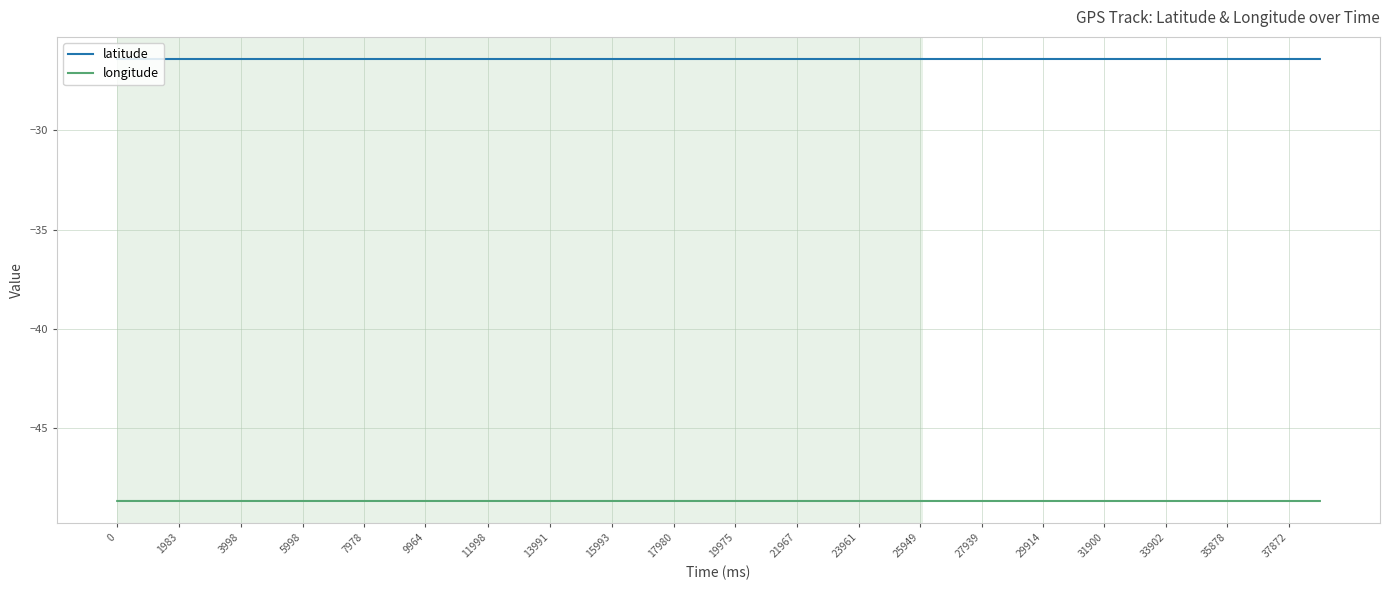

List the series in order of their overall mean, highest first.

latitude, longitude